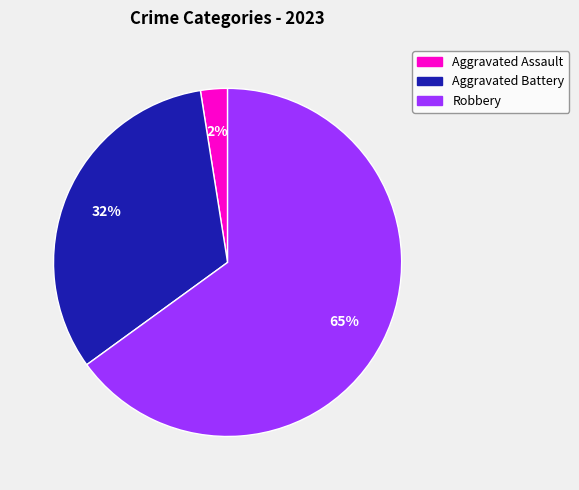

Which has a higher value, Aggravated Battery or Aggravated Assault?

Aggravated Battery